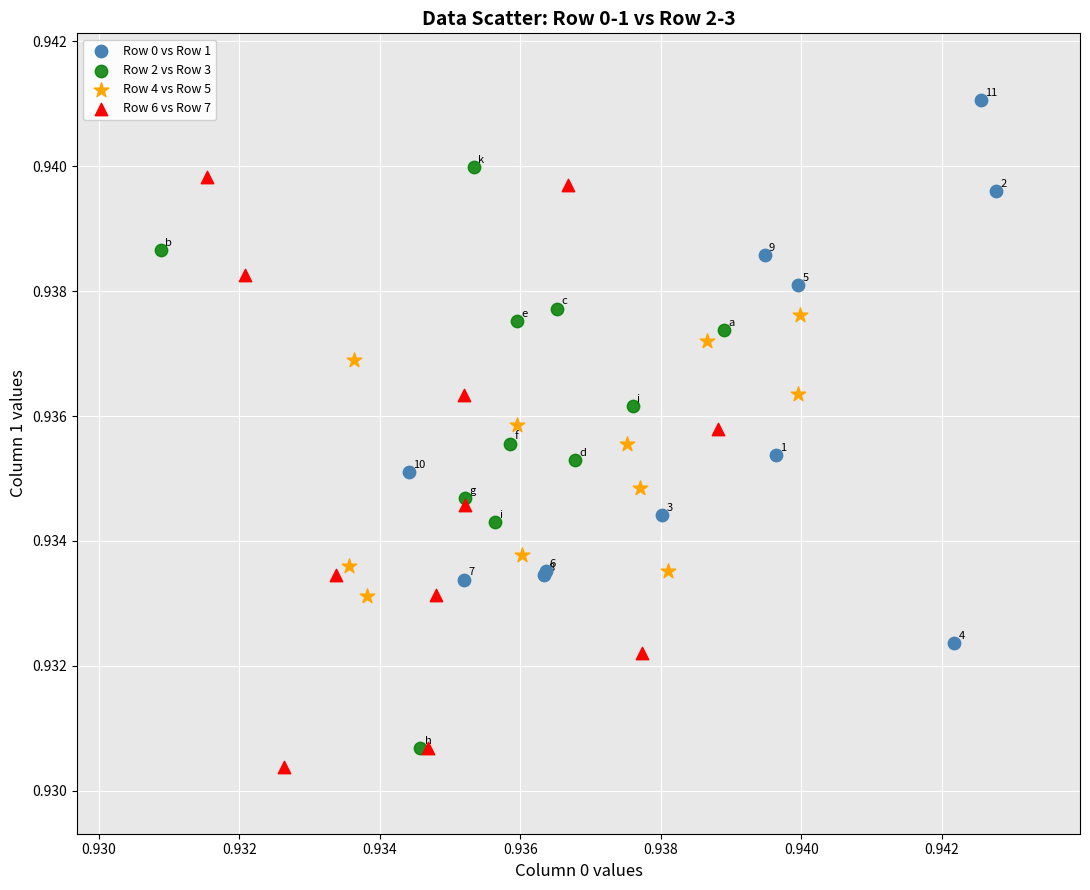

Which series contains the lowest Y value?

Row 6 vs Row 7